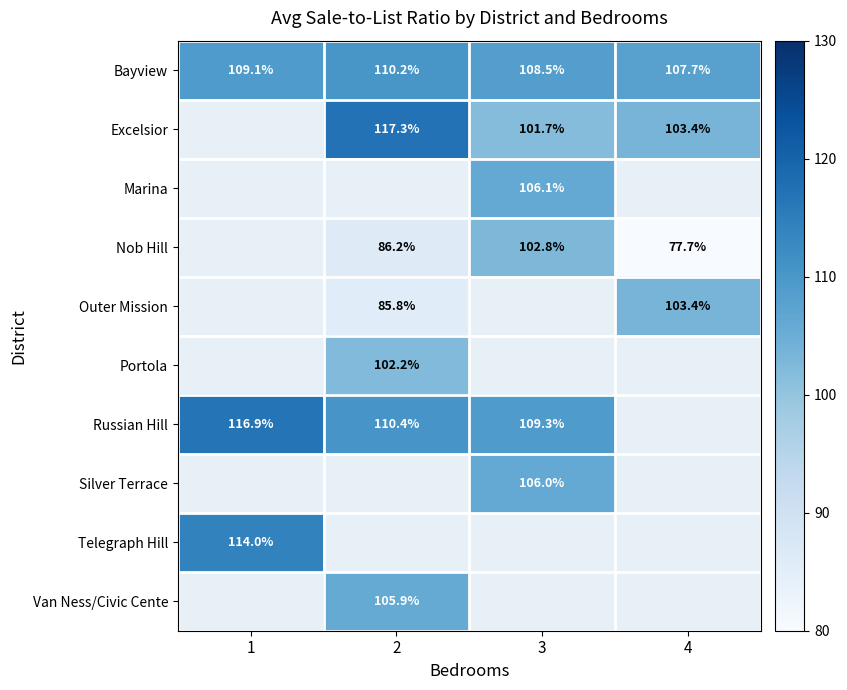

Is the value of Bayview at 2 greater than the value of Portola at 2?

Yes